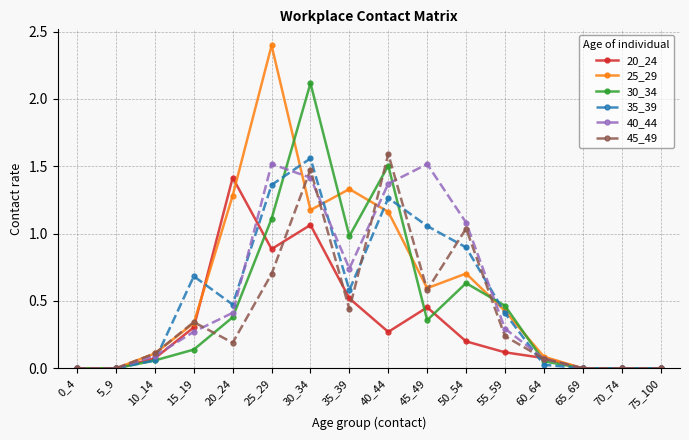

The 30_34 series shows 0.6 at 50_54. True or false?

True